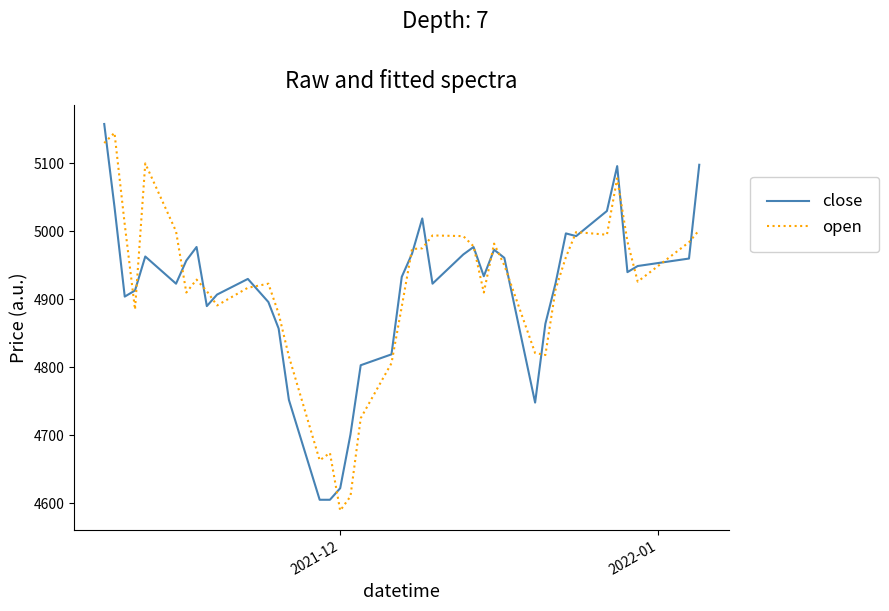

What is the highest value of the close series?

5158